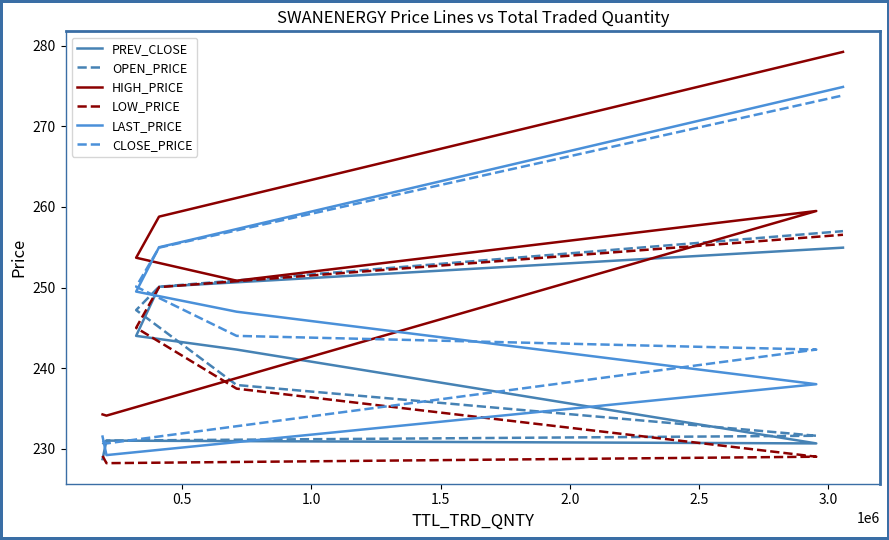

What is the difference between the second highest and second lowest values in the CLOSE_PRICE series?

23.9